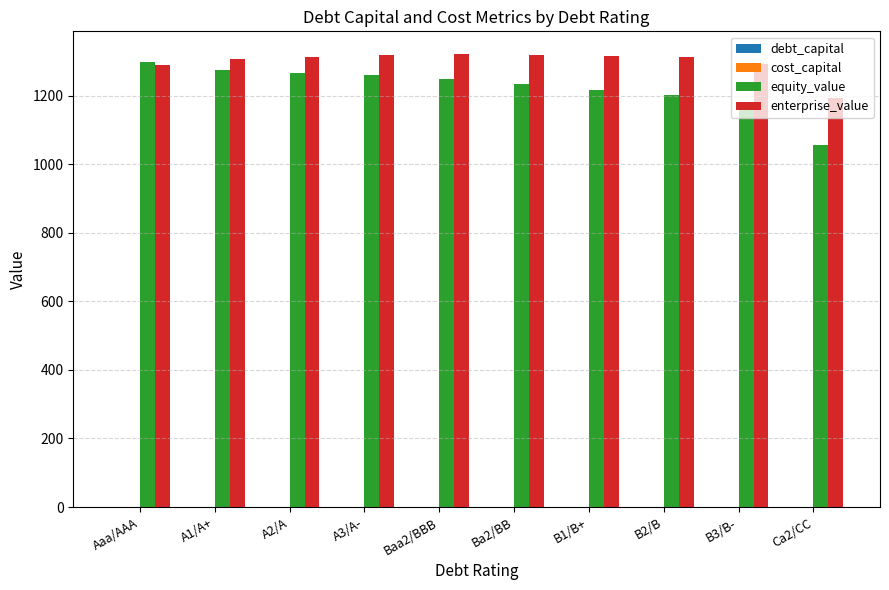

How many series are shown in this chart?

4